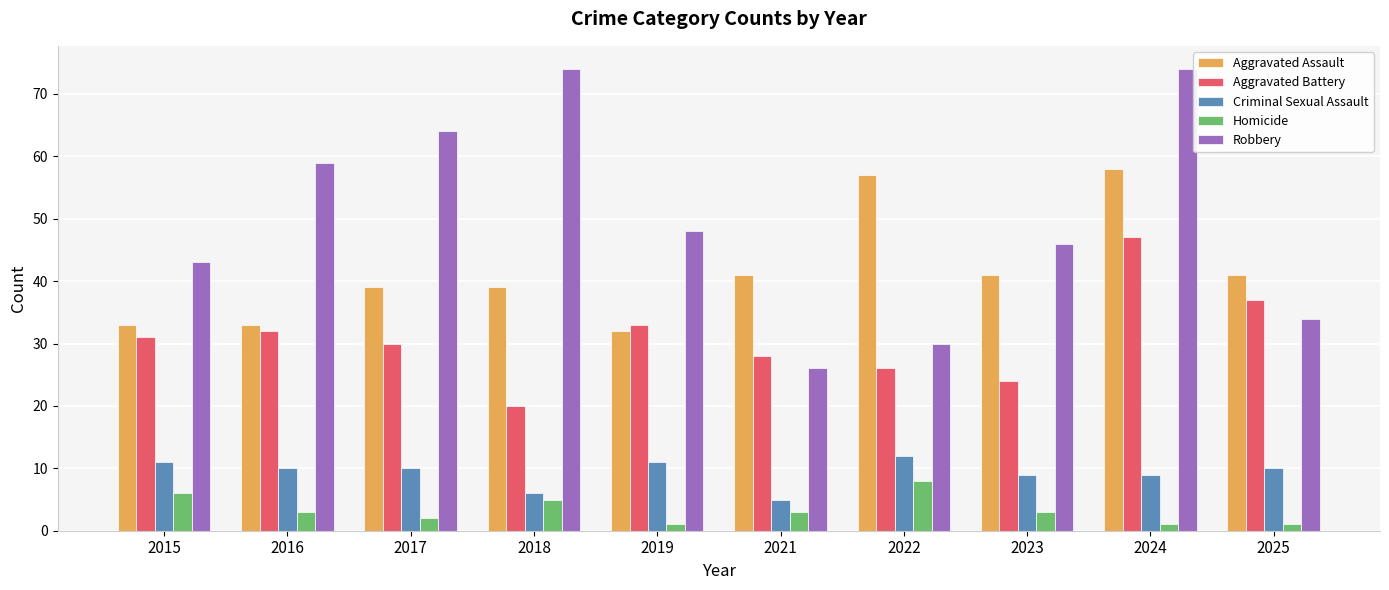

At which category is the sum across all series the highest?

2024